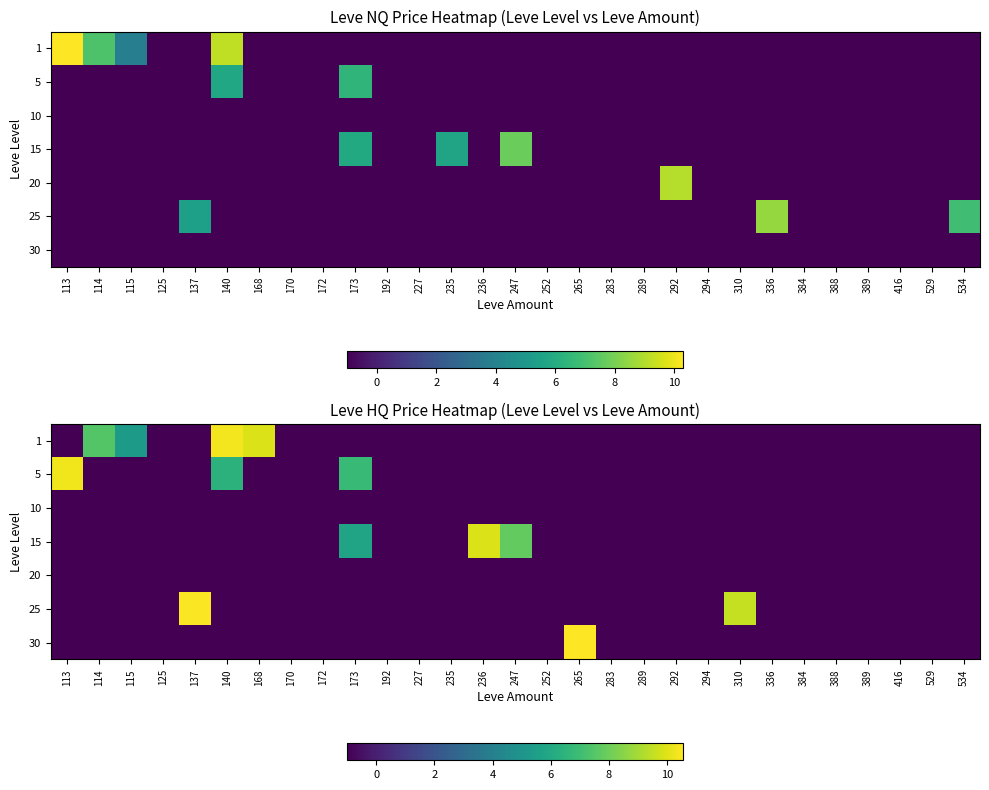

How many data points does each series have?

29